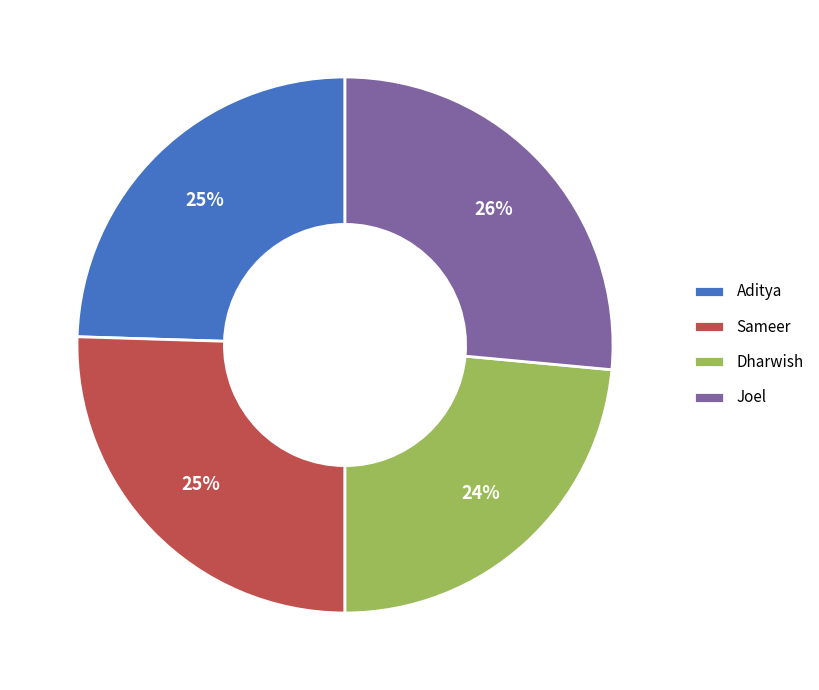

How many slices are in this pie chart?

4